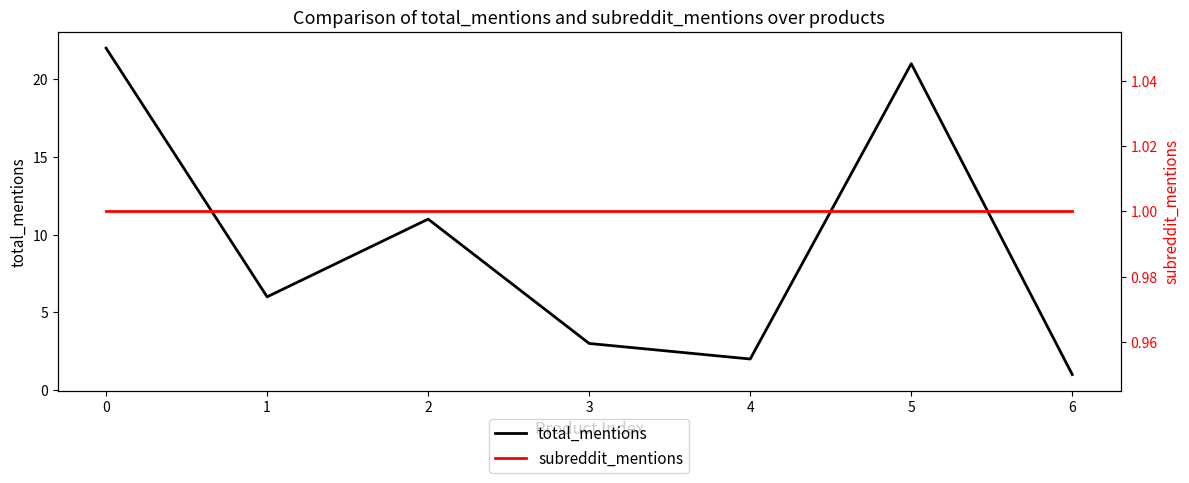

Is it true that total_mentions equals 3 at 4?

False